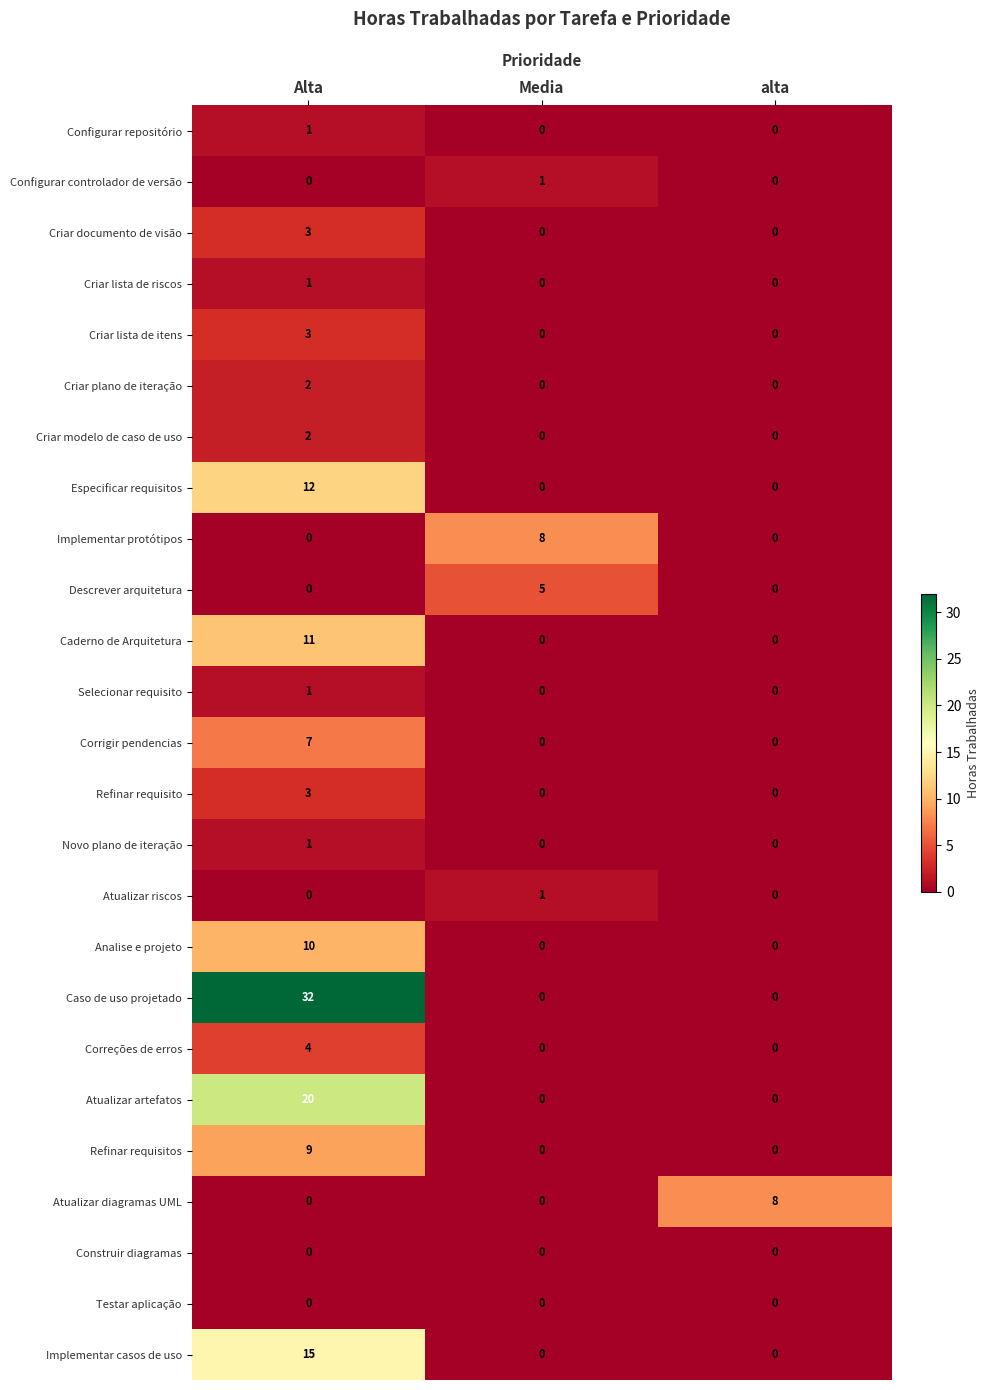

What is the approximate value of Refinar requisito at Alta?

3